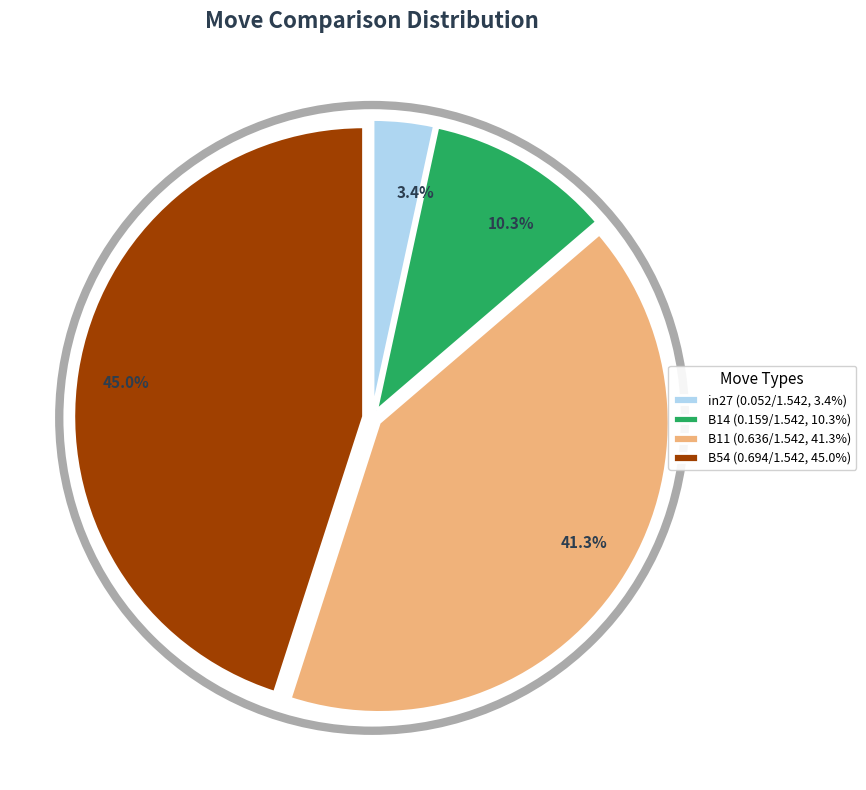

To the nearest percent, what is the average slice percentage?

25%